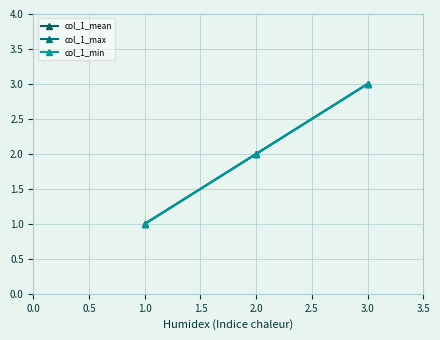

Does the chart have visible grid lines?

Yes